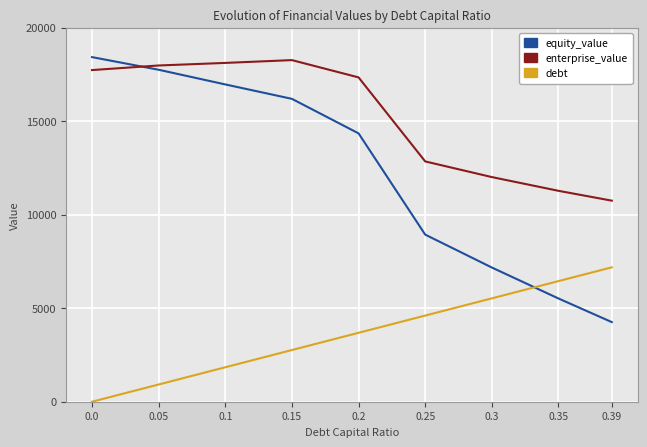

True or false: enterprise_value and debt cross at least once.

False